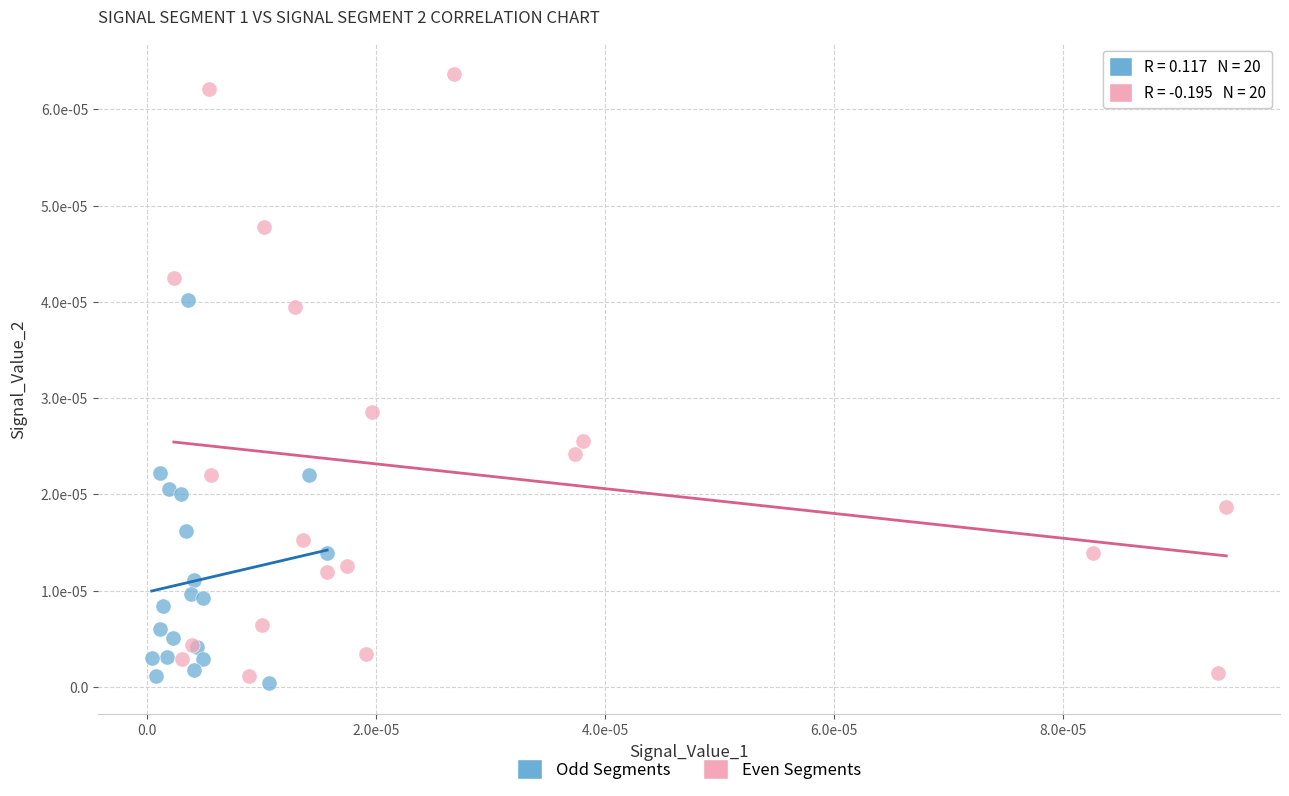

What are all the series names shown in the legend?

Odd Segments, Even Segments